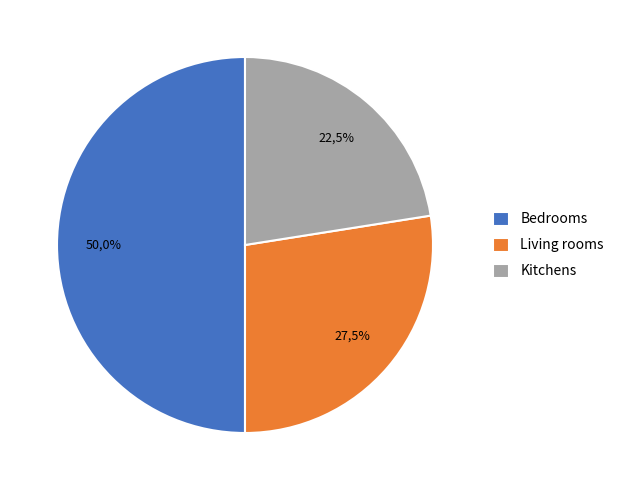

How many segments does this pie chart have?

3